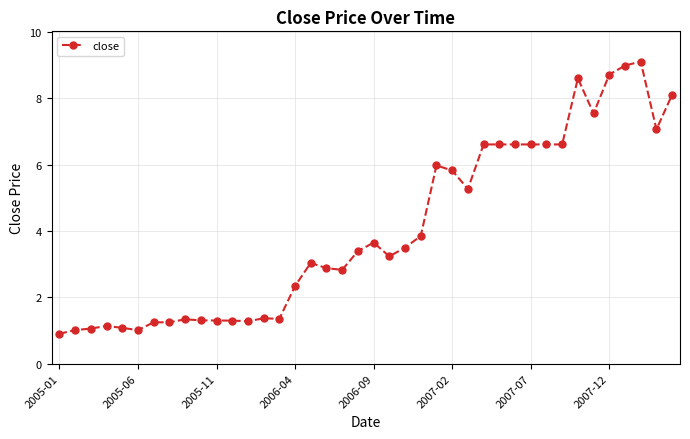

What is the value of the 36th point from the left?

8.7